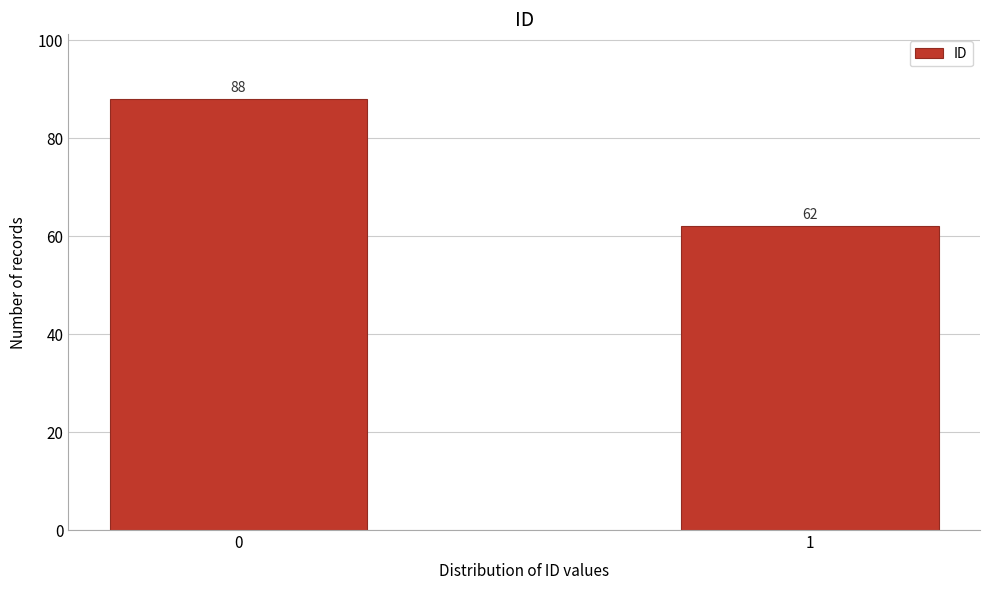

Reading left to right, transcribe all the data shown in this chart.

0=88	1=62